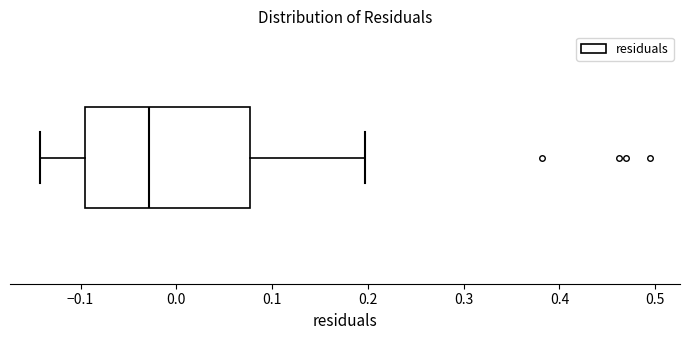

Read this box plot against the x-axis: the position of the median line, the range covered by the box, and the ends of both whiskers. The values are not printed on the chart, so give them approximately, as read against the axis.

median -0.03, box -0.10 to 0.08, whiskers -0.14 to 0.20